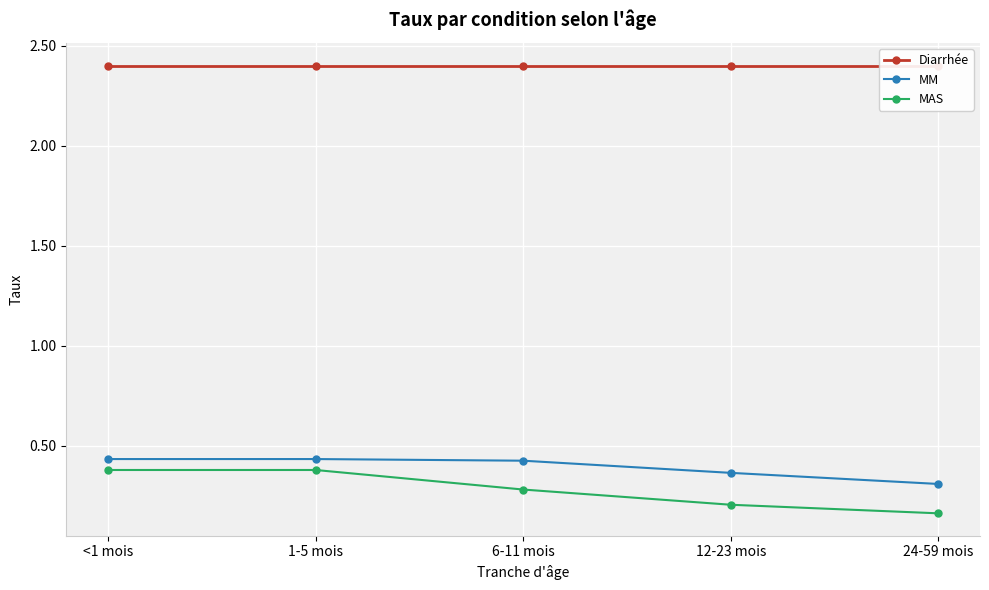

Reading right to left, extract all data points from this chart.

Diarrhée: 24-59 mois=2.4	12-23 mois=2.4	6-11 mois=2.4	1-5 mois=2.4	<1 mois=2.4
MM: 24-59 mois=0.3	12-23 mois=0.4	6-11 mois=0.4	1-5 mois=0.4	<1 mois=0.4
MAS: 24-59 mois=0.2	12-23 mois=0.2	6-11 mois=0.3	1-5 mois=0.4	<1 mois=0.4